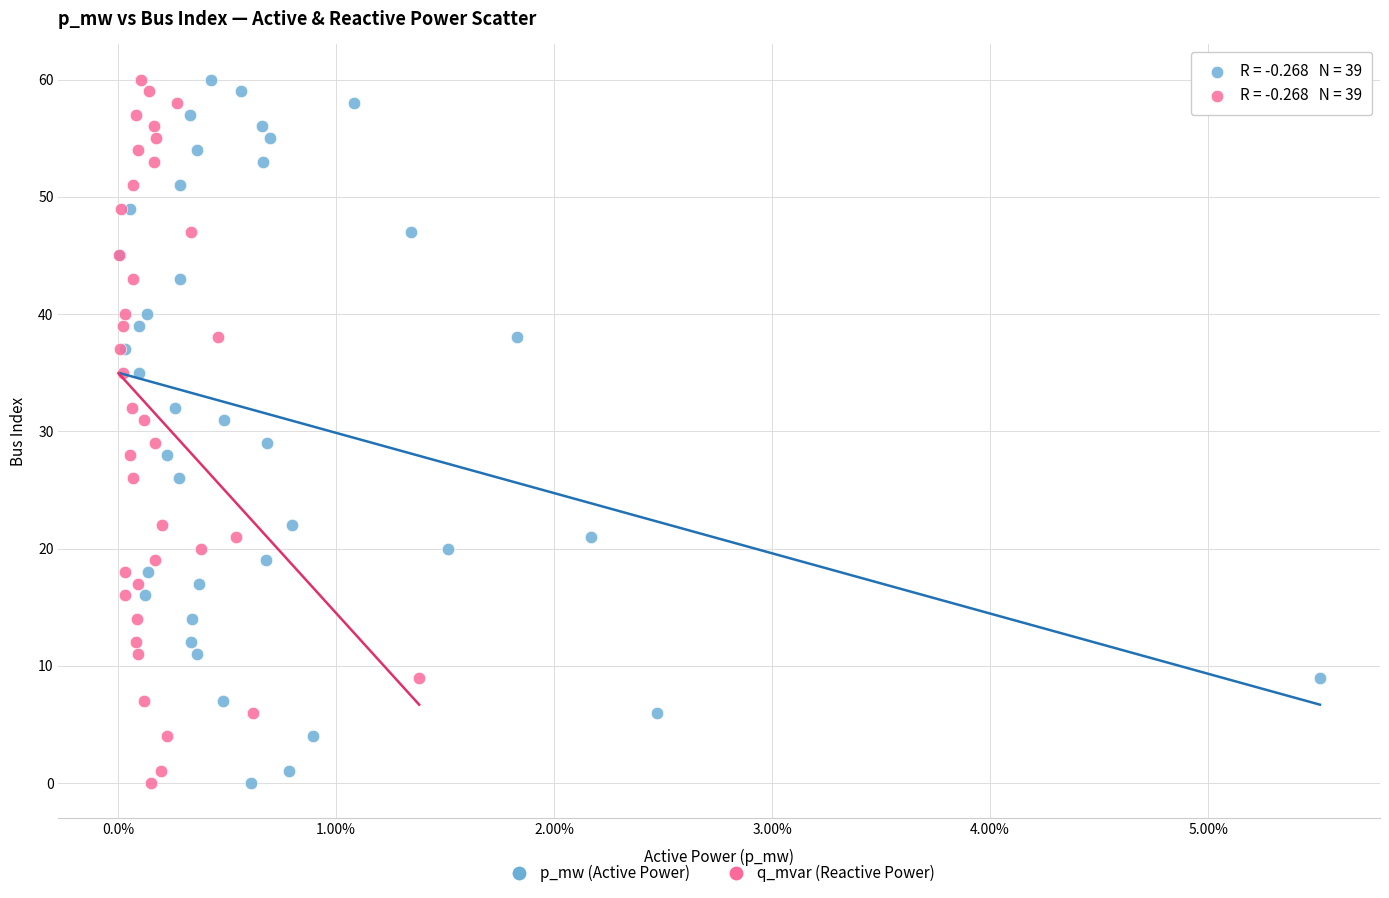

What are all the series names shown in the legend?

p_mw (Active Power), q_mvar (Reactive Power)